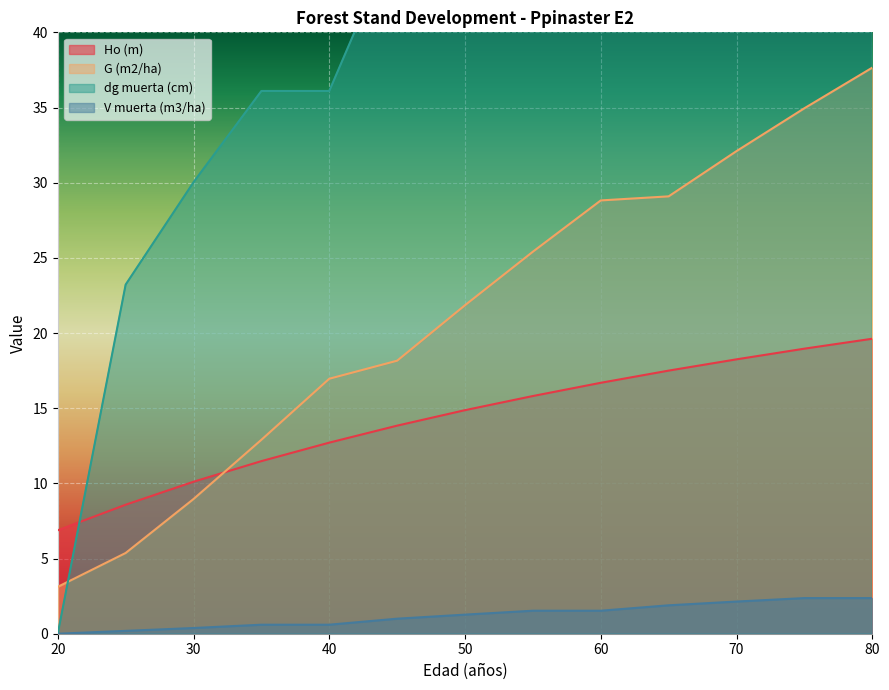

List the labels in order of G (m2/ha) value, smallest first.

20, 25, 30, 35, 40, 45, 50, 55, 60, 65, 70, 75, 80